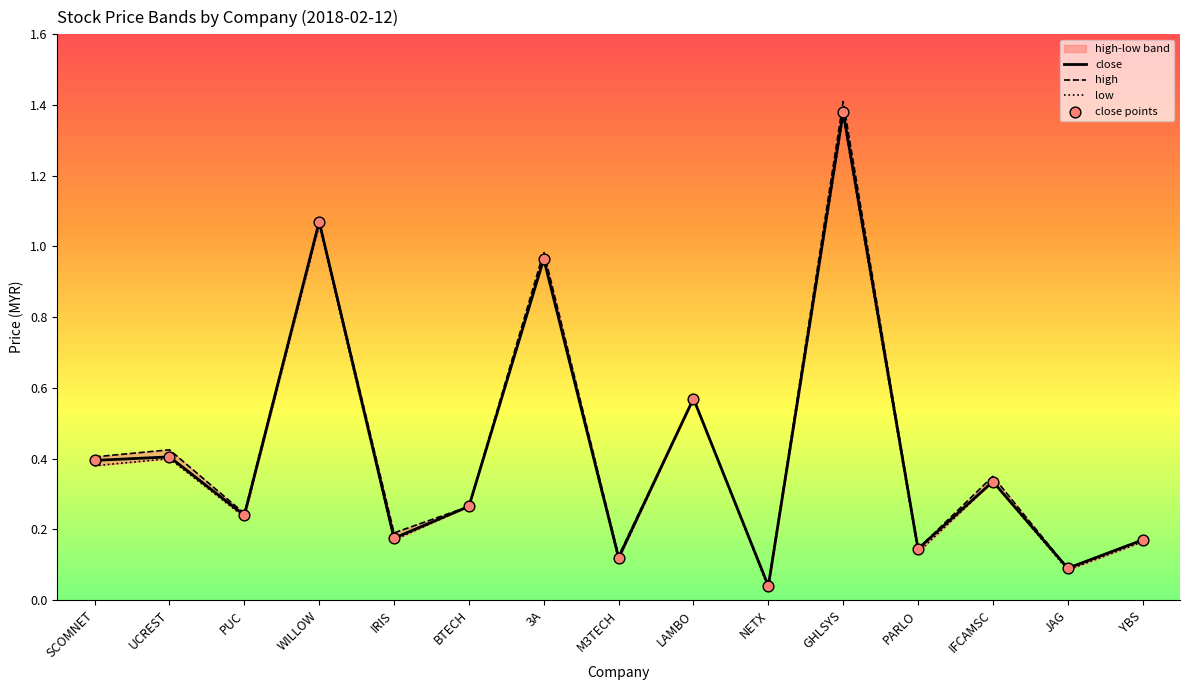

Which series reaches the minimum Y coordinate?

low